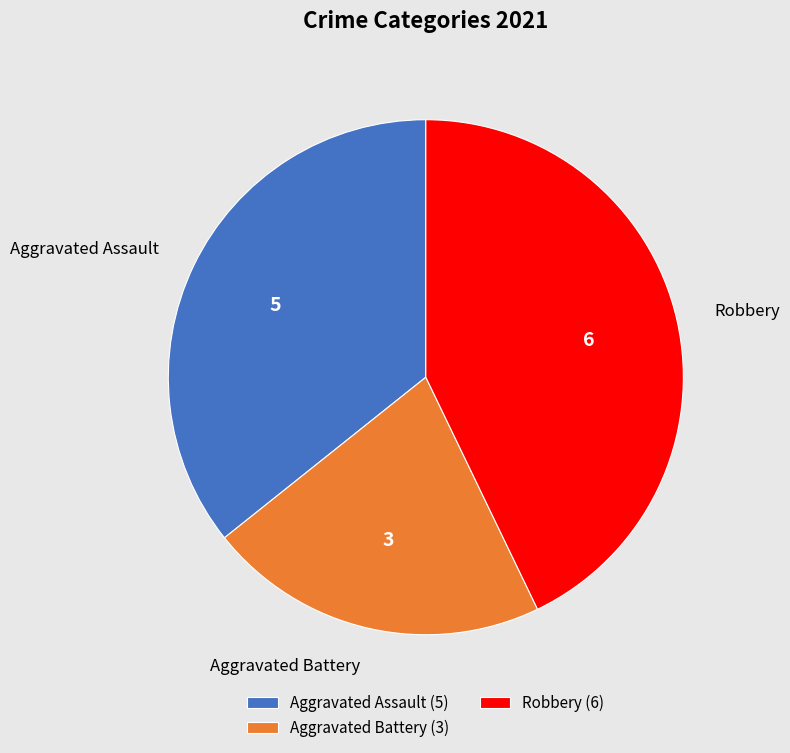

The Aggravated Battery (3) slice represents 16% of the pie. True or false?

False